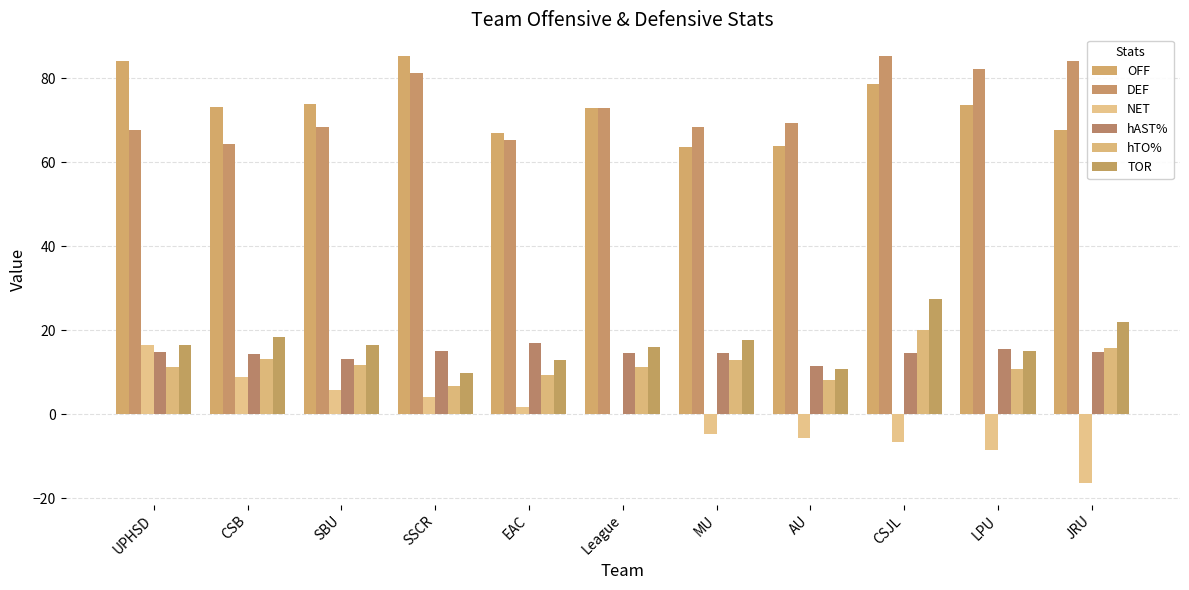

List the series in order of their peak value, lowest first.

NET, hAST%, hTO%, TOR, DEF, OFF